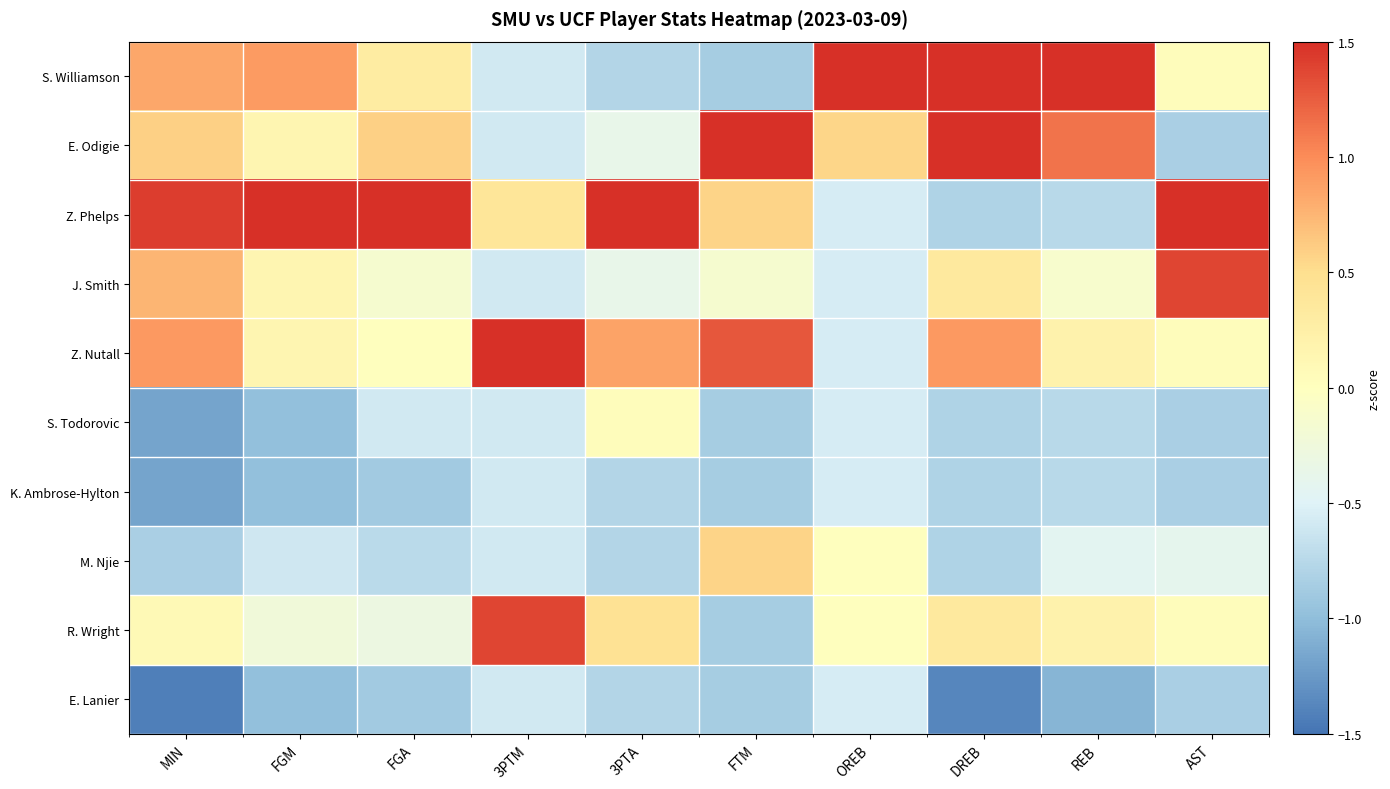

Between 3PTM and AST, which series saw the biggest shift?

Z. Nutall